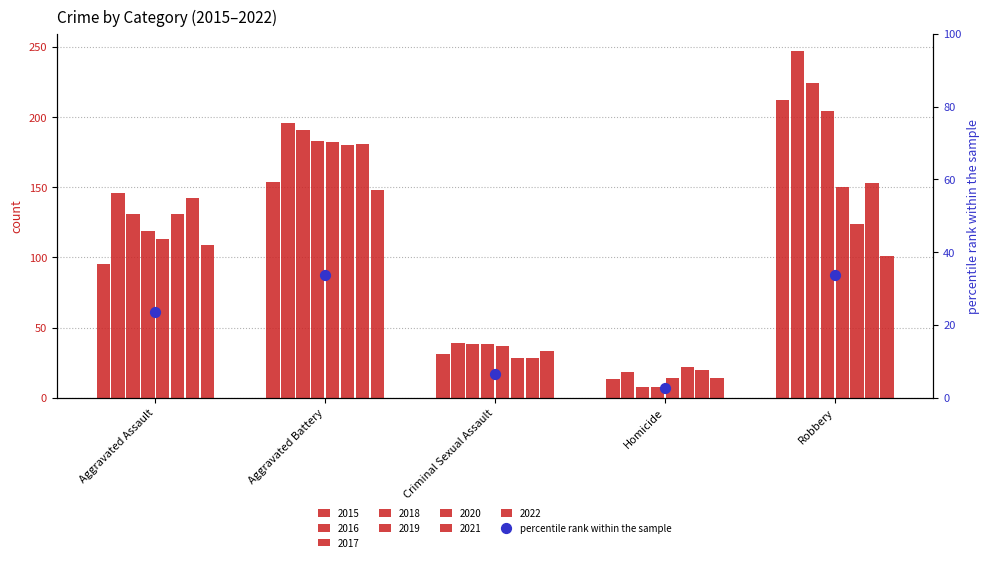

Between Homicide and Aggravated Assault, which is larger?

Aggravated Assault